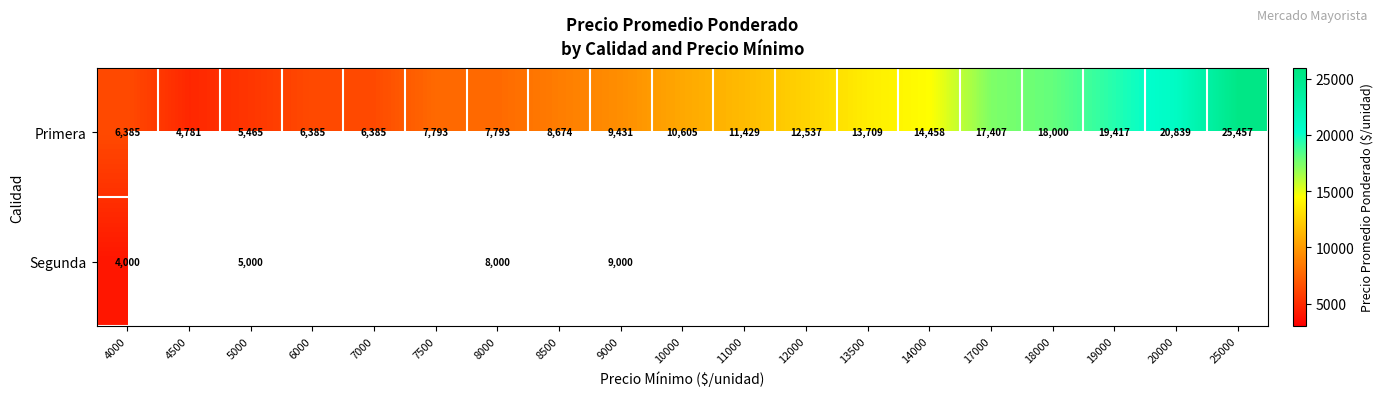

What is the highest value of the Primera series?

25457